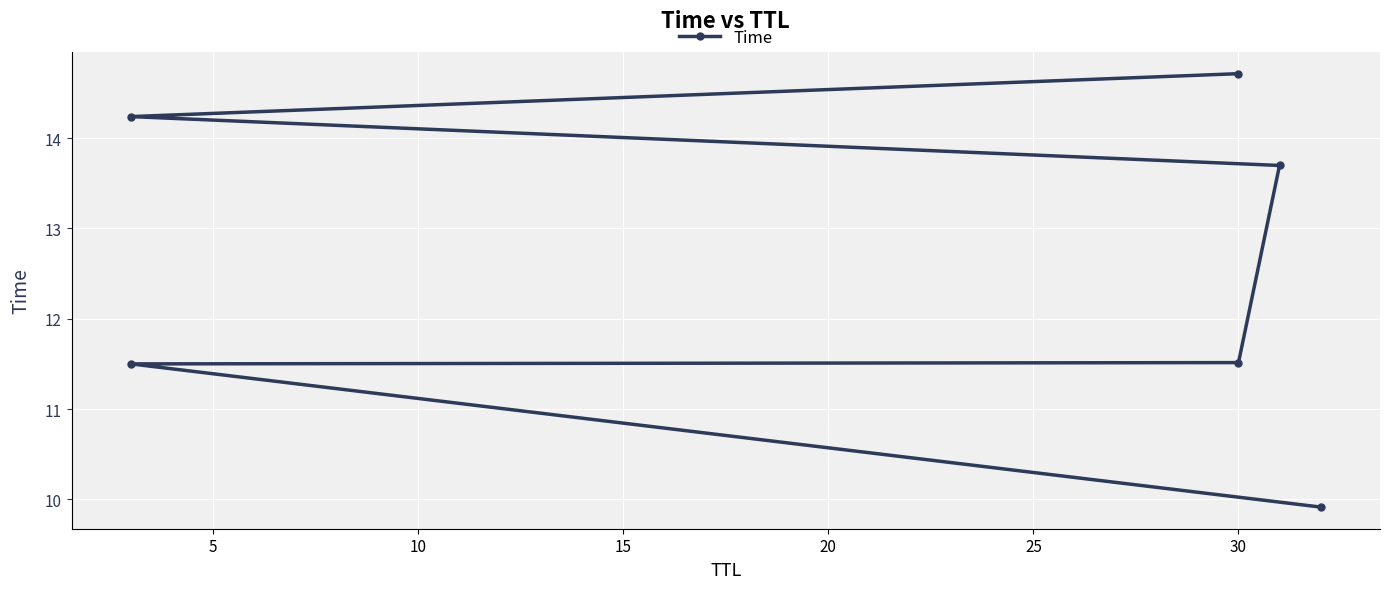

What is the difference between the maximum and minimum values?

4.8